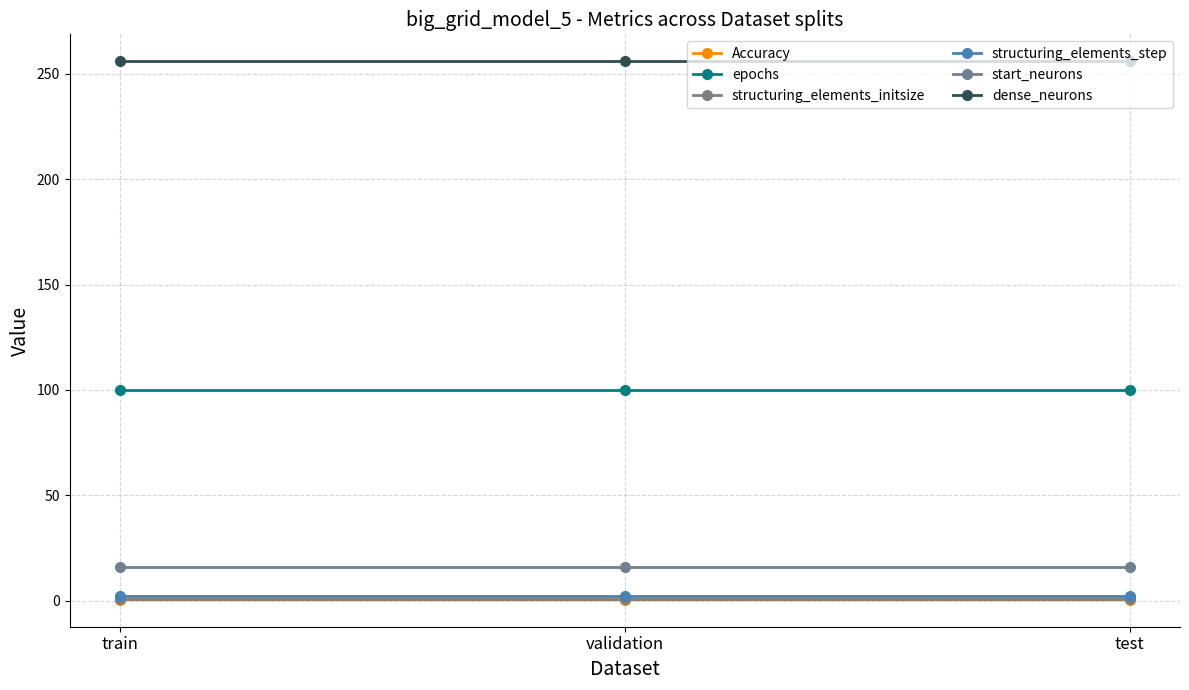

Reading left to right, what are all the values shown in this chart?

Accuracy: train=0.4	validation=0.4	test=0.4
epochs: train=100.0	validation=100.0	test=100.0
structuring_elements_initsize: train=1.0	validation=1.0	test=1.0
structuring_elements_step: train=2.0	validation=2.0	test=2.0
start_neurons: train=16.0	validation=16.0	test=16.0
dense_neurons: train=256.0	validation=256.0	test=256.0